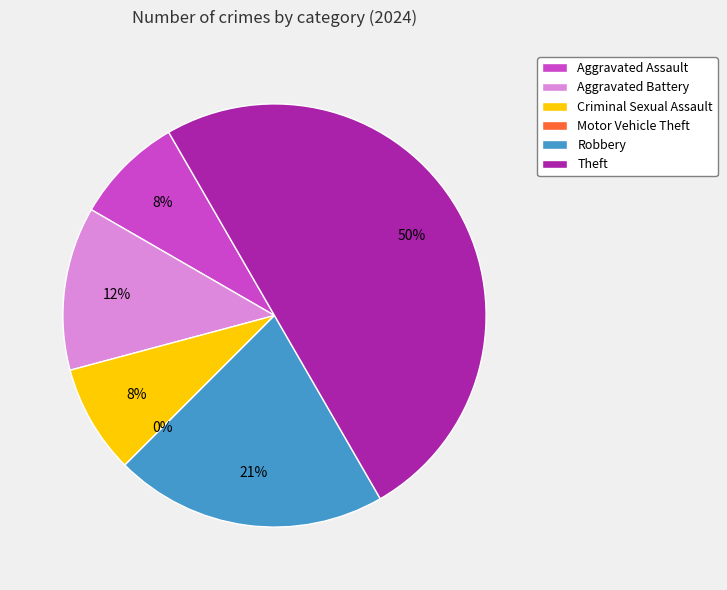

Is it true that Aggravated Assault is 21% of the pie?

False